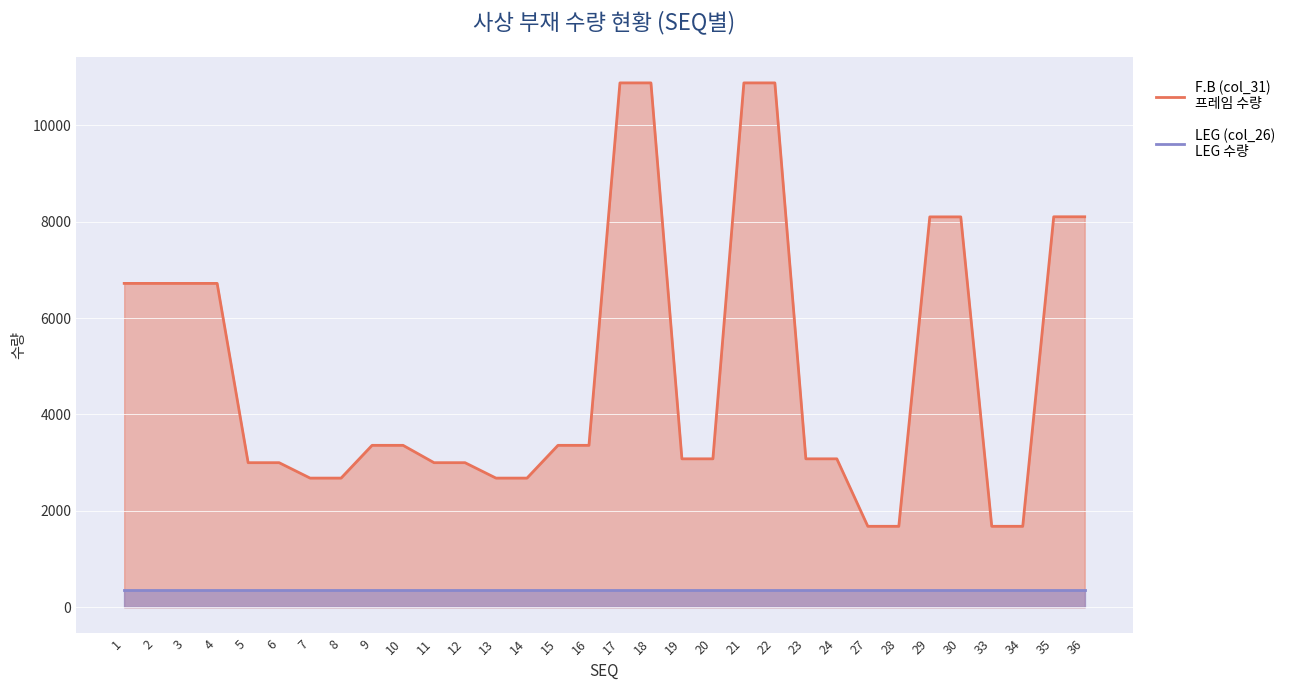

Reading right to left, what are all the values shown in this chart?

36=8102	35=8102	34=1680	33=1680	30=8100	29=8100	28=1680	27=1680	24=3080	23=3080	22=10880	21=10880	20=3080	19=3080	18=10880	17=10880	16=3360	15=3360	14=2680	13=2680	12=3000	11=3000	10=3360	9=3360	8=2680	7=2680	6=3000	5=3000	4=6720	3=6720	2=6720	1=6720